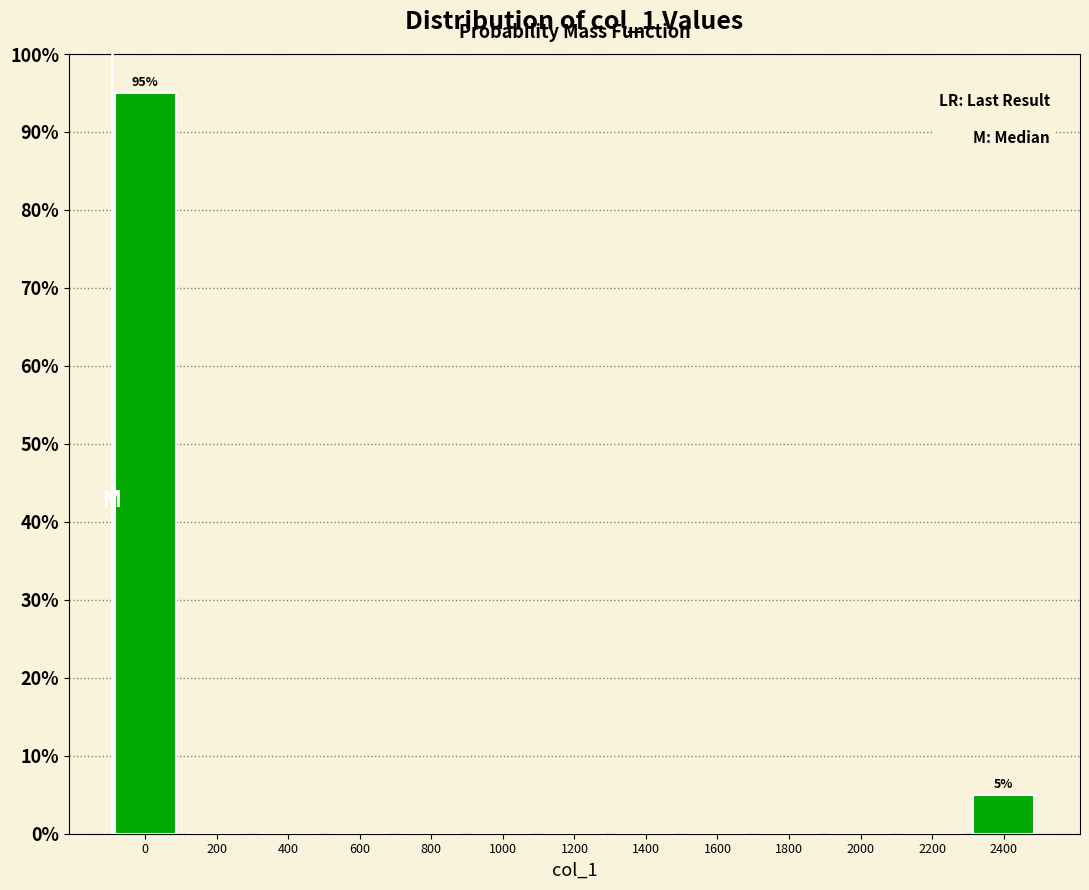

Reading left to right, extract all data points from this chart.

0=95	200=0	400=0	600=0	800=0	1000=0	1200=0	1400=0	1600=0	1800=0	2000=0	2200=0	2400=5